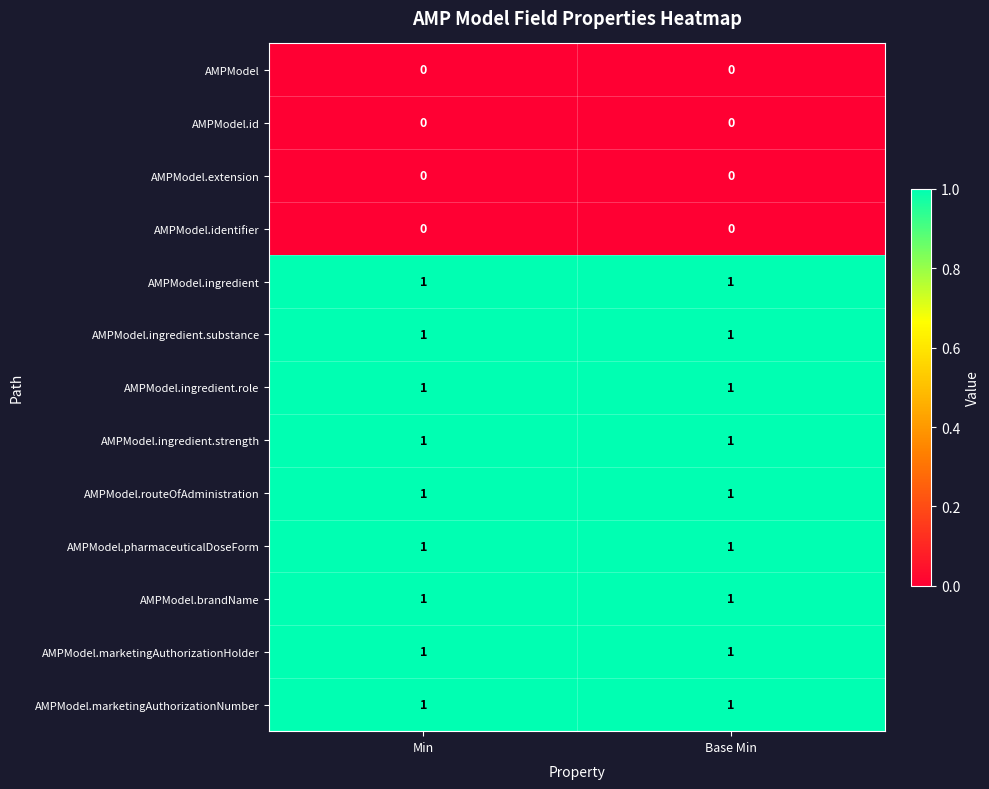

What is the total value across all series at Base Min?

9